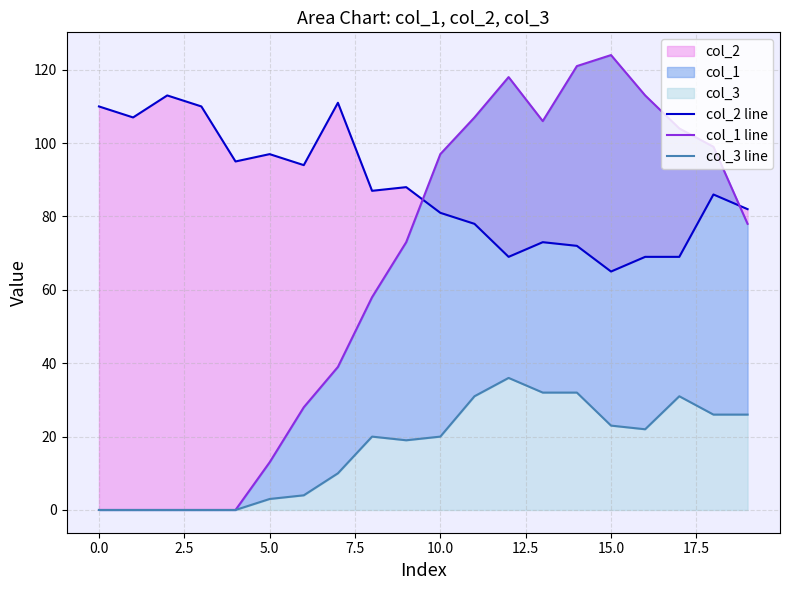

List the series in order of their overall mean, lowest first.

col_3 line, col_1 line, col_2 line